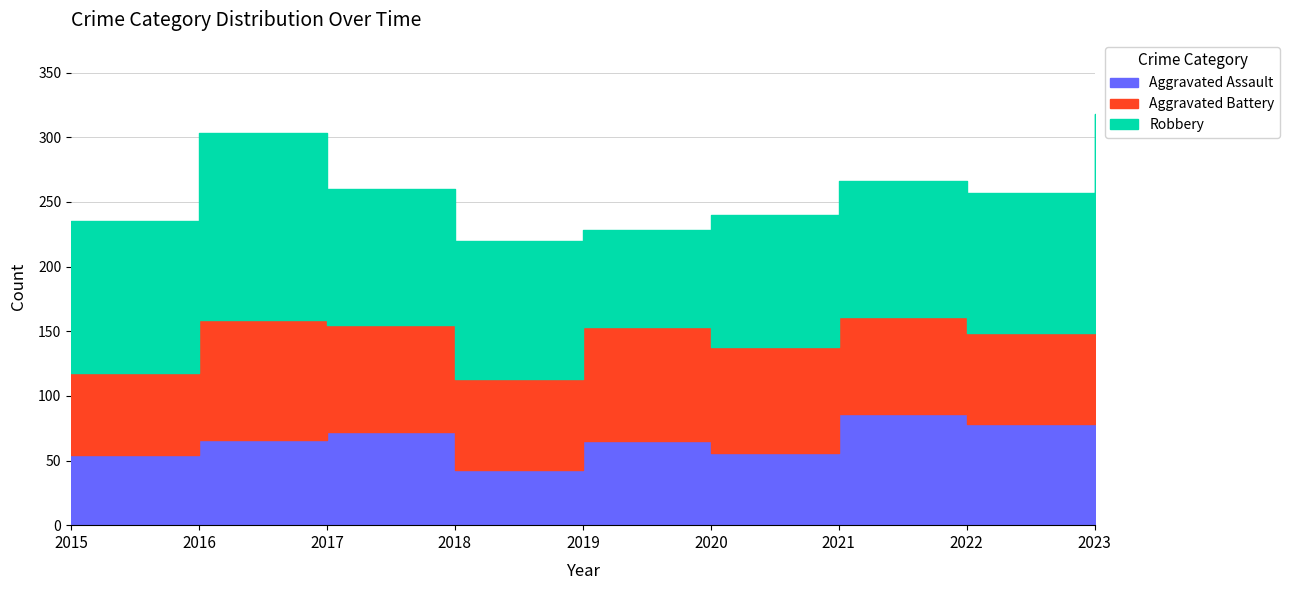

True or false: Aggravated Battery has more than 1 points higher than both neighbors.

True